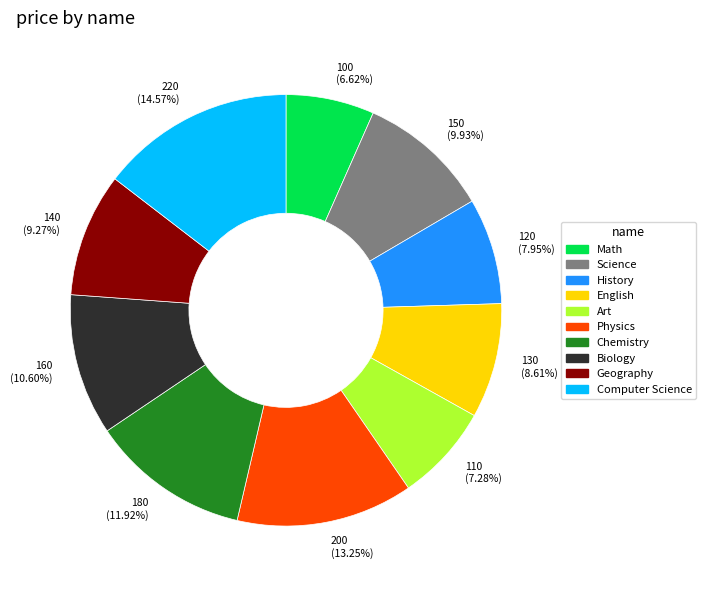

The Science slice represents 10% of the pie. True or false?

True